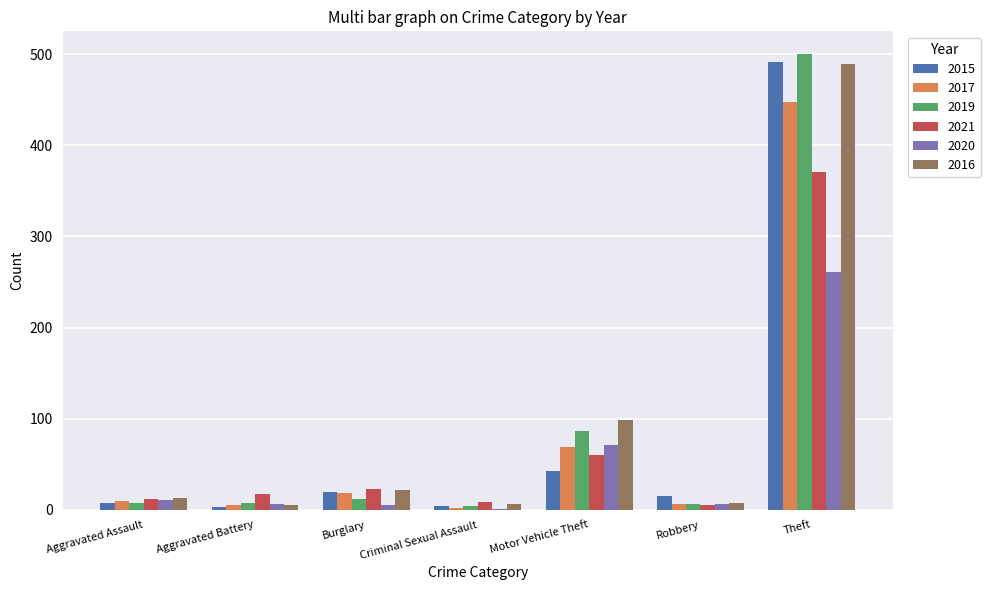

At which category is the sum across all series the highest?

Theft